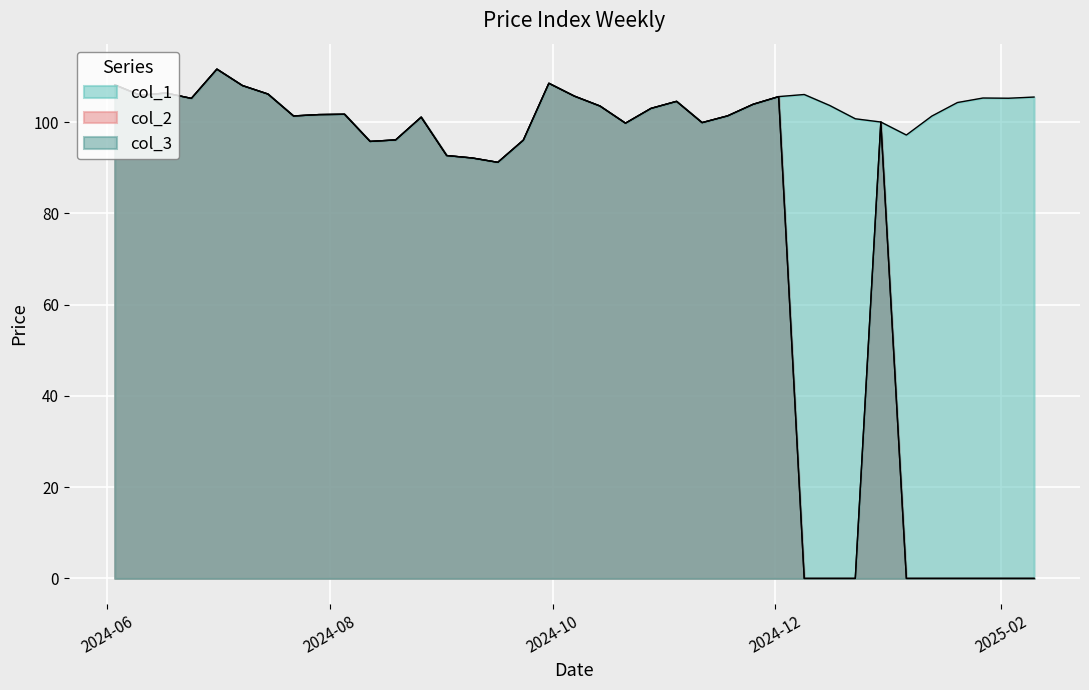

What is the value of the col_3 point at the 13th from the left?

101.4